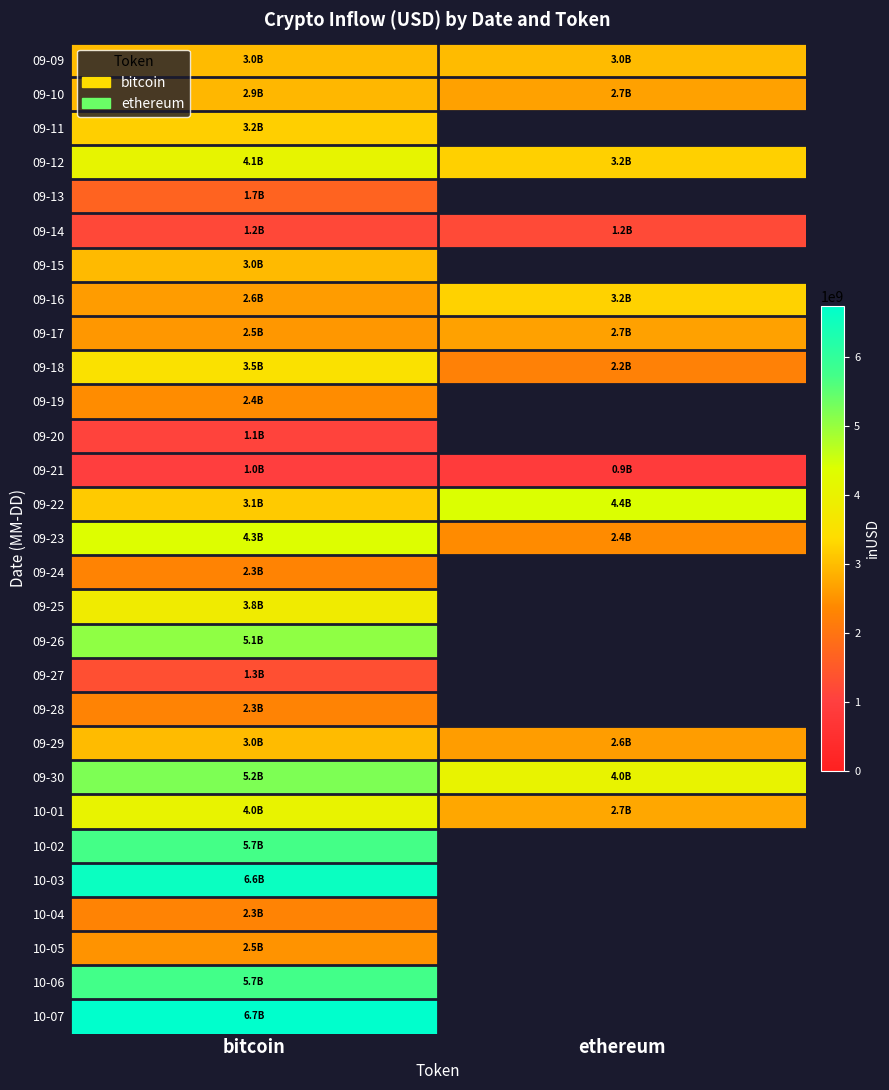

Between ethereum and bitcoin, which is larger?

ethereum